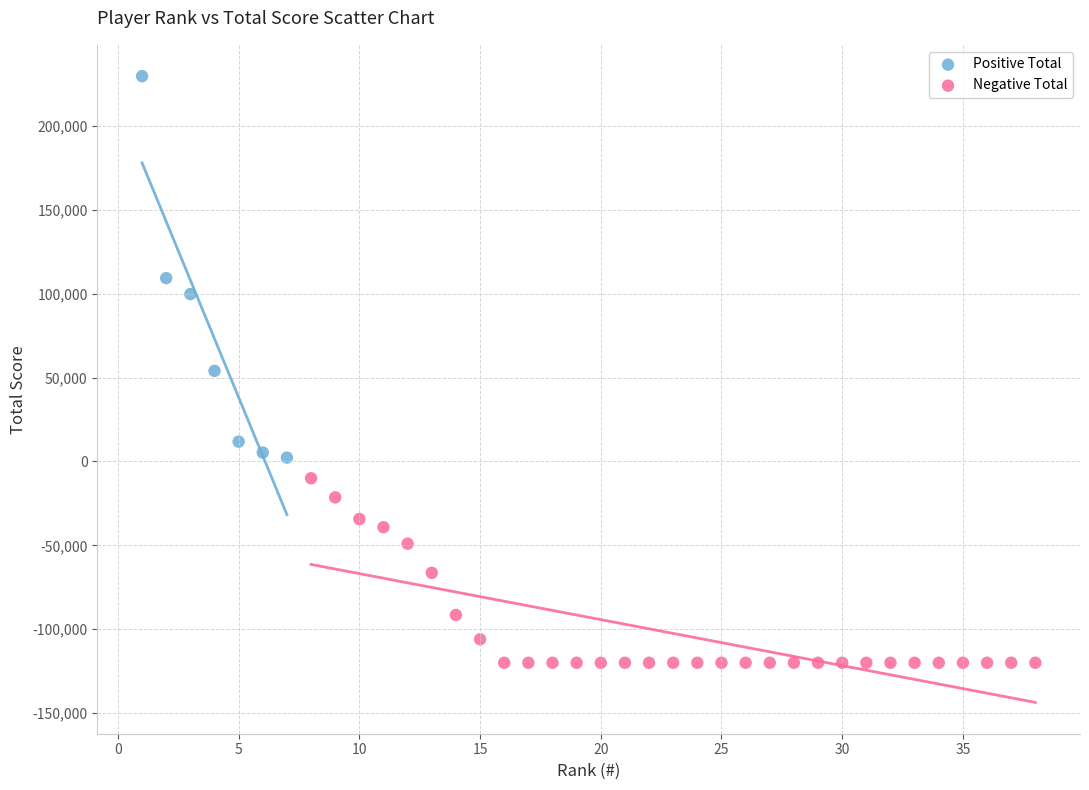

What are all the series names shown in the legend?

Positive Total, Negative Total